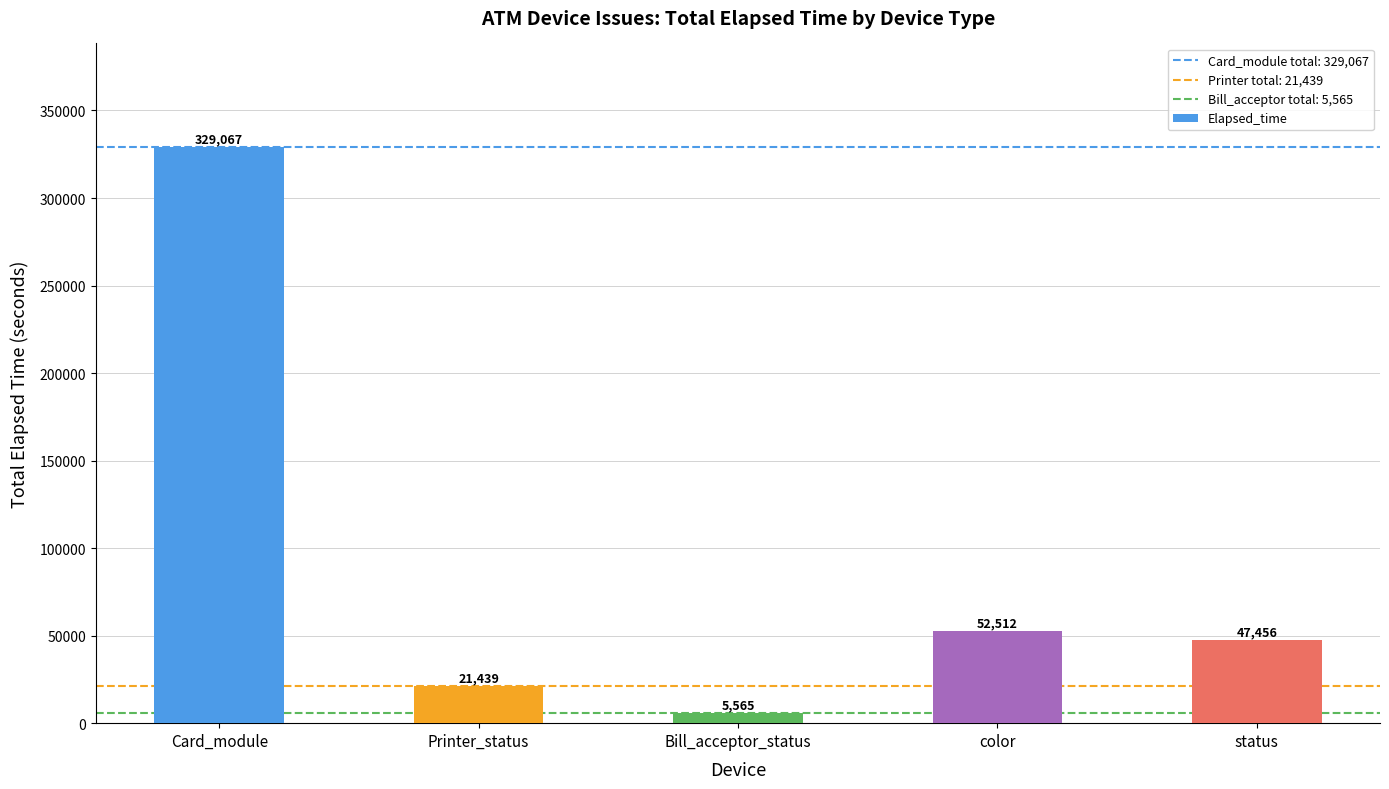

The value at Bill_acceptor_status is 5565. True or false?

True